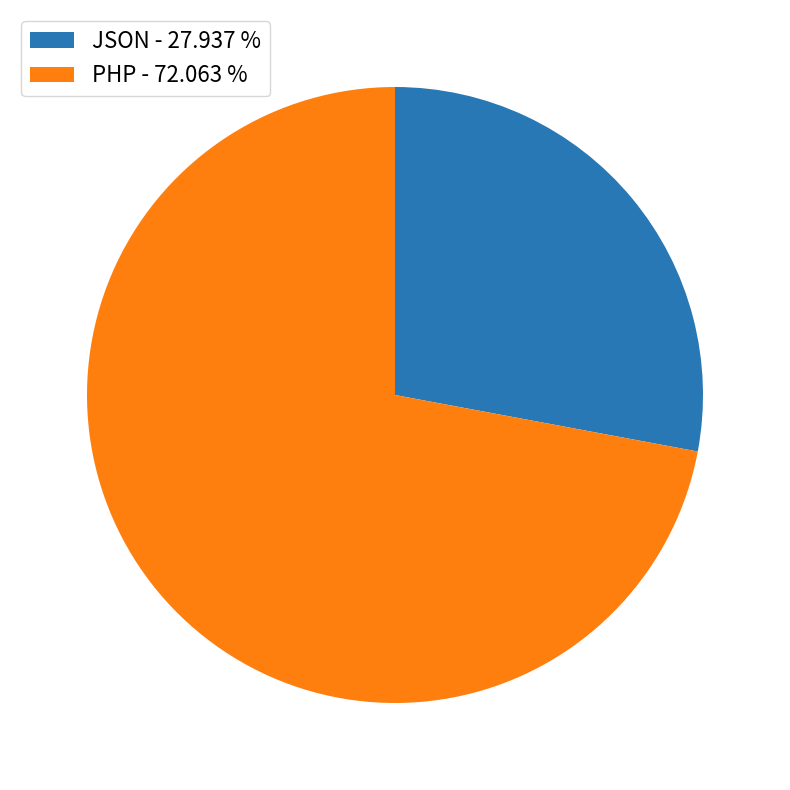

Does any single category account for the majority?

Yes